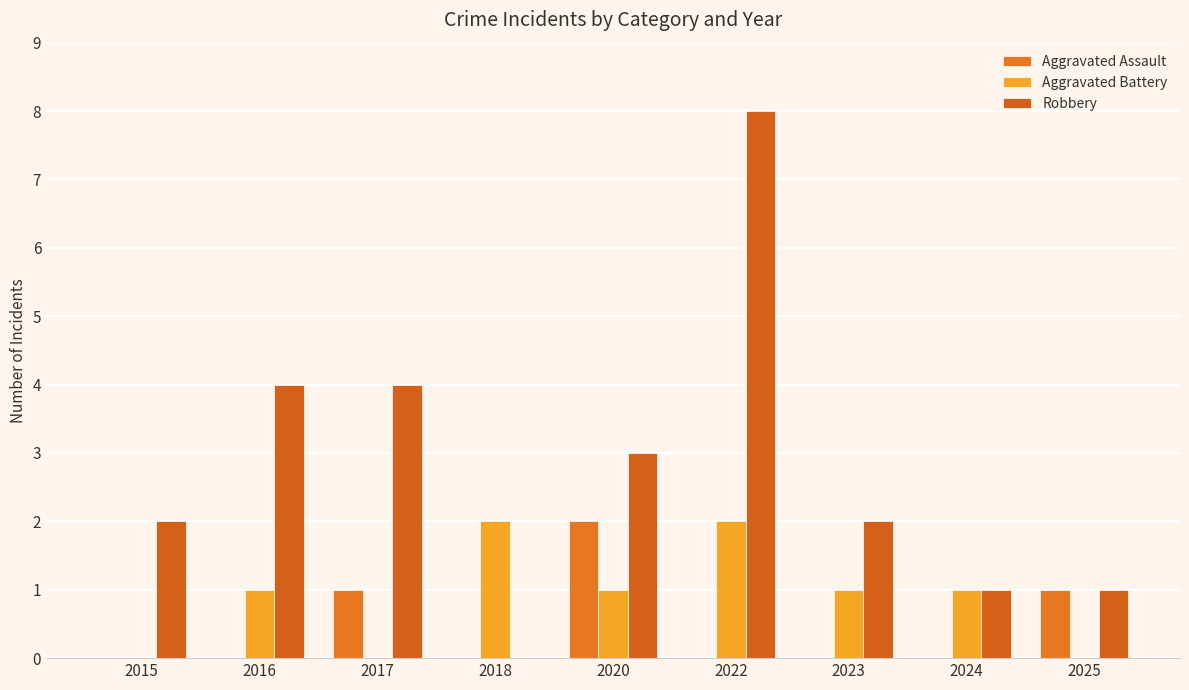

Is it true that Aggravated Assault equals 1 at 2015?

False